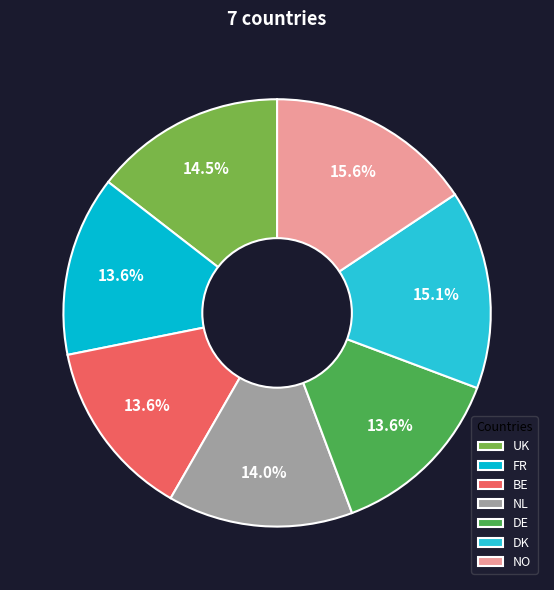

Is it true that NL is 2% of the pie?

False